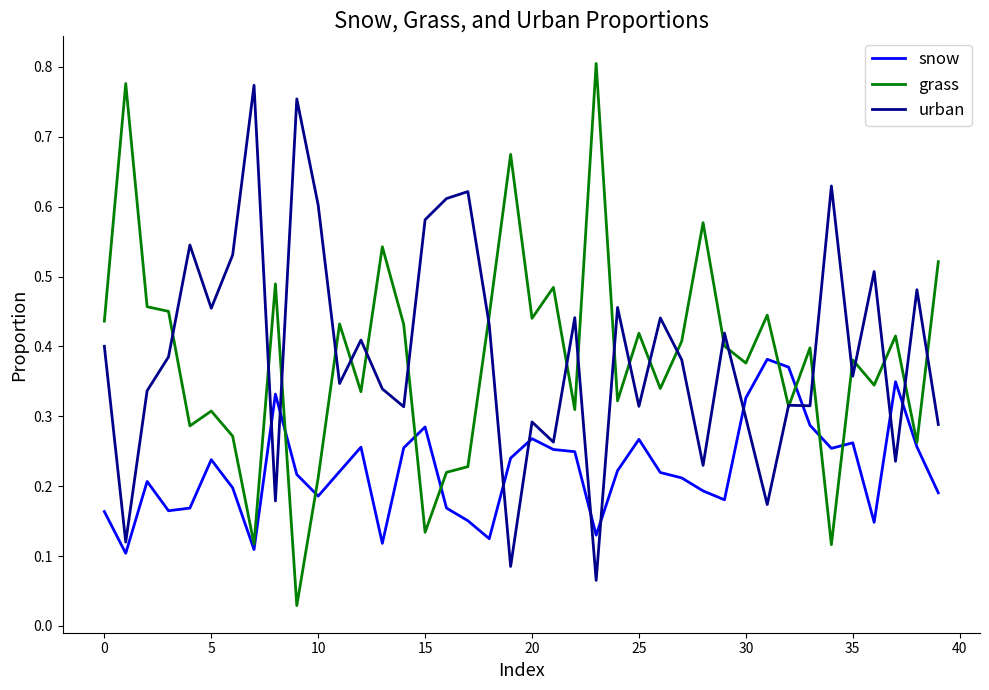

In urban, how many points are higher than both neighbors (excluding endpoints)?

14